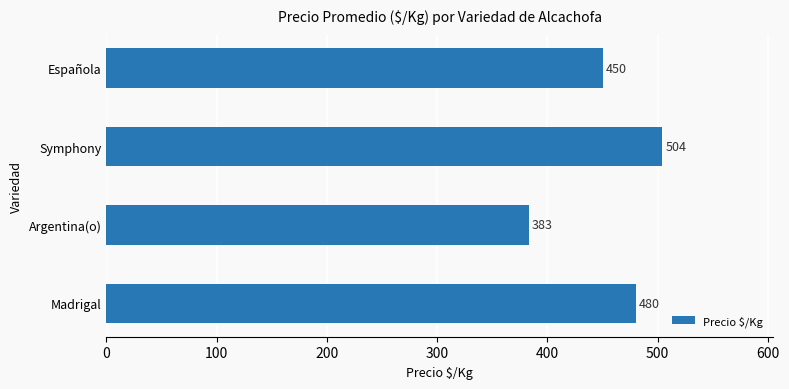

Count the number of data series in this chart.

1